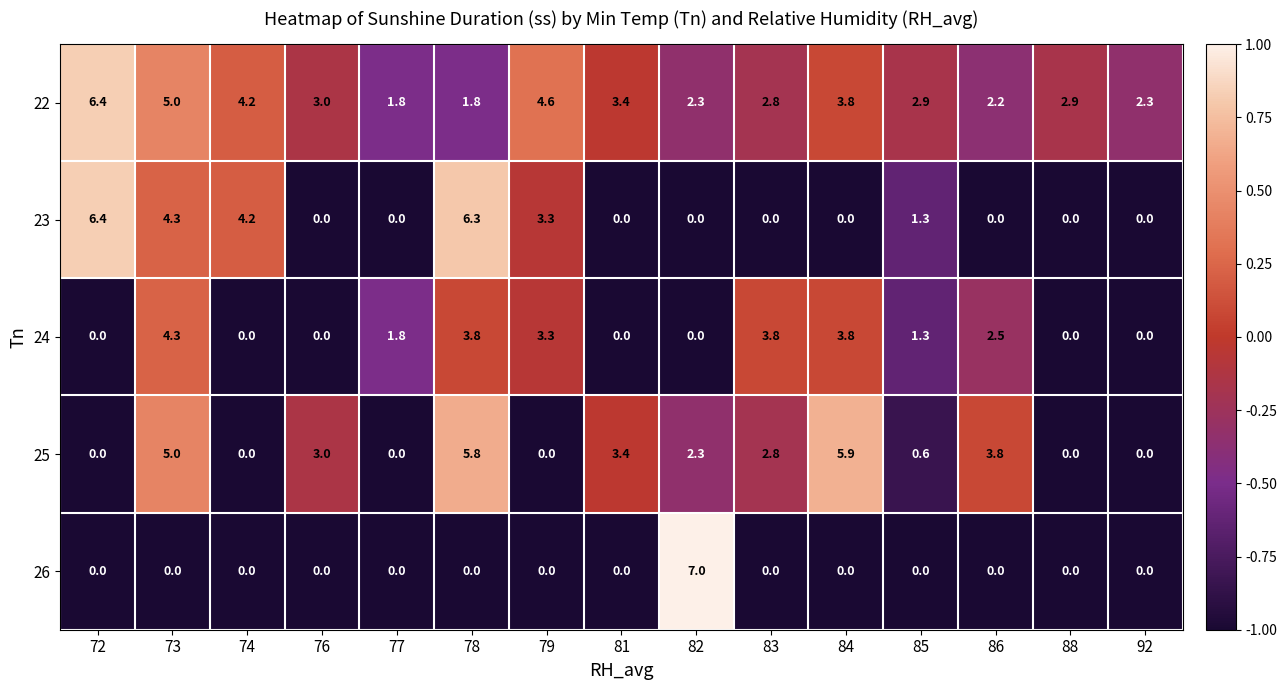

Which series changed the most between 81 and 88?

25